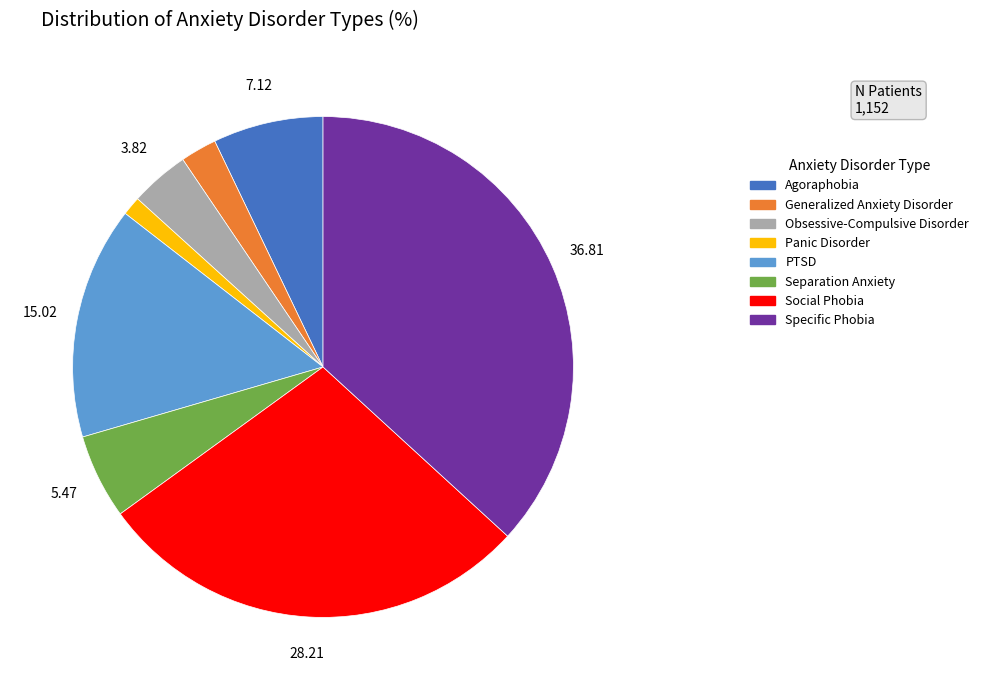

Does any single category account for the majority?

No